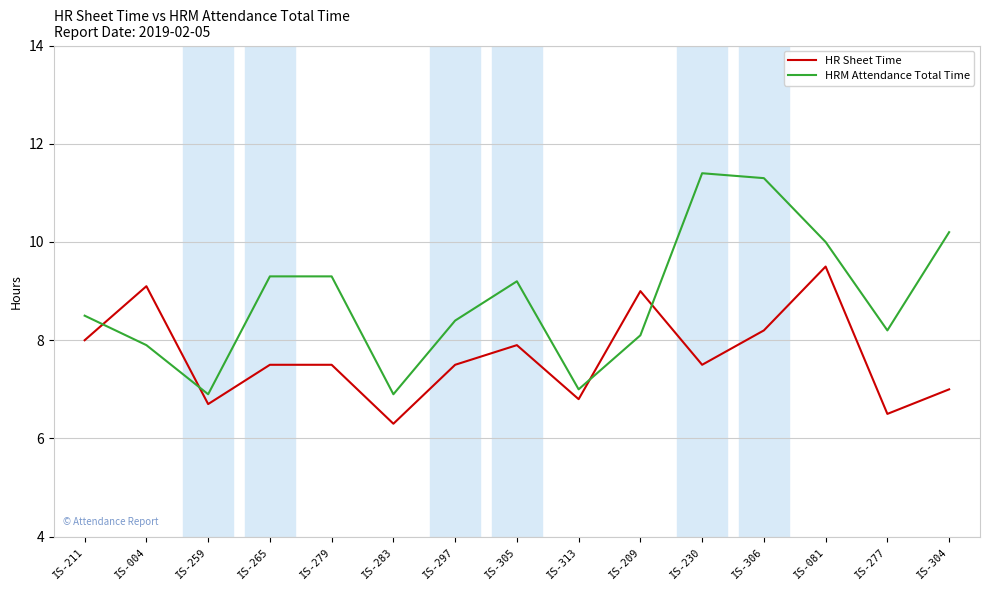

Where is the first local maximum for HR Sheet Time?

IS-004